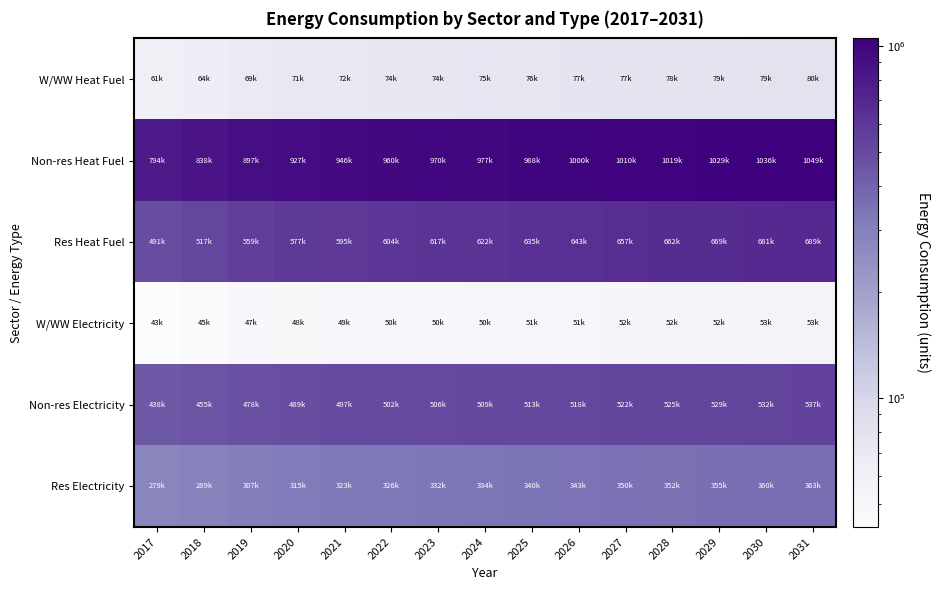

Which series has the largest range (max minus min)?

Non-res Heat Fuel